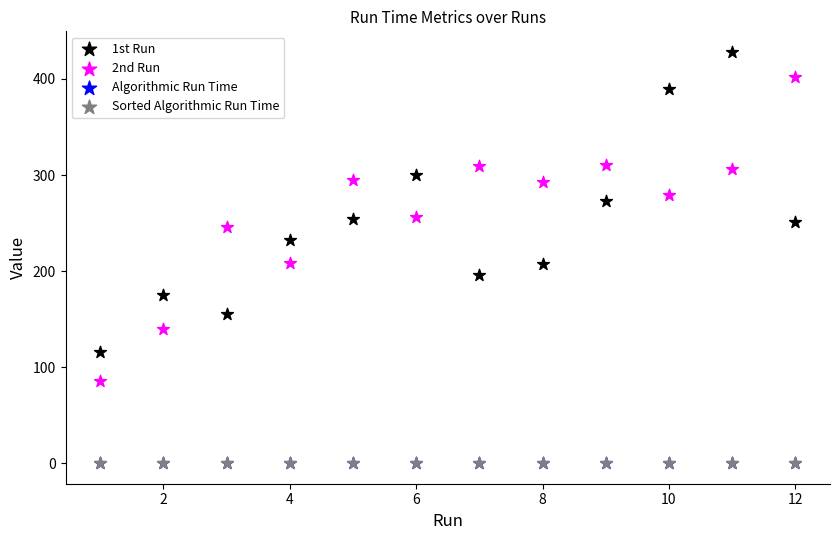

What are all the series names shown in the legend?

1st Run, 2nd Run, Algorithmic Run Time, Sorted Algorithmic Run Time